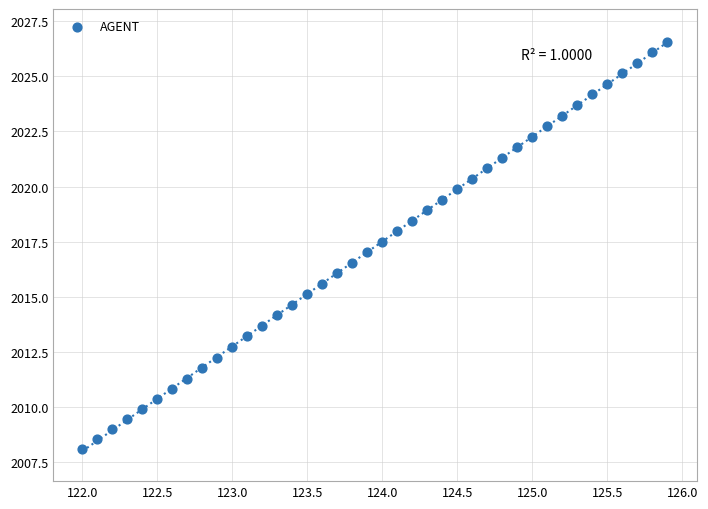

What is the range of X values (max minus min)?

3.9